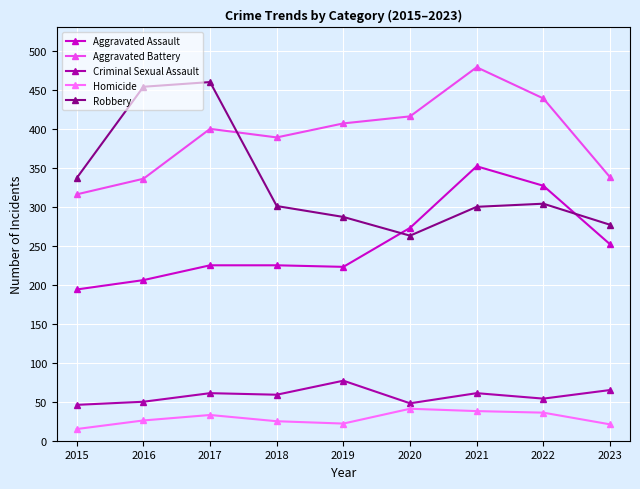

Does the chart have visible grid lines?

Yes